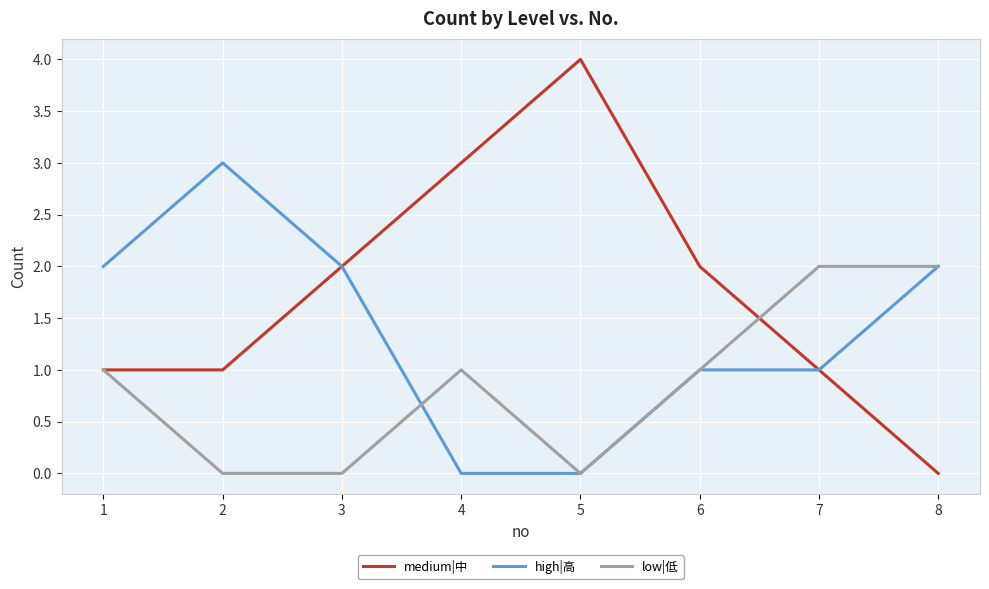

List the series in order of their peak value, highest first.

medium|中, high|高, low|低